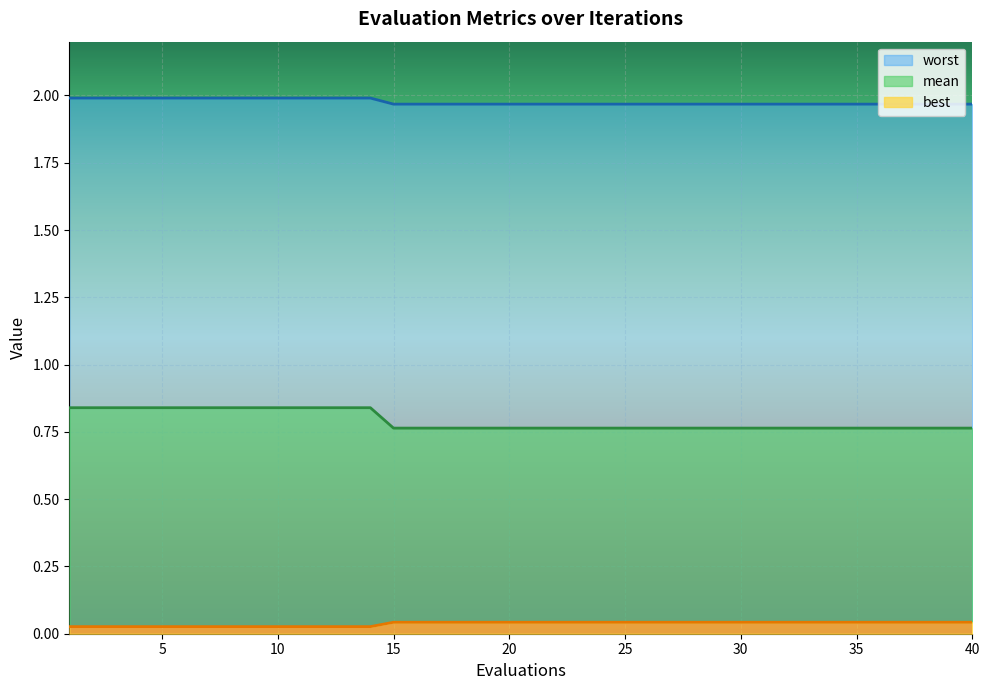

True or false: worst and best cross at least once.

False